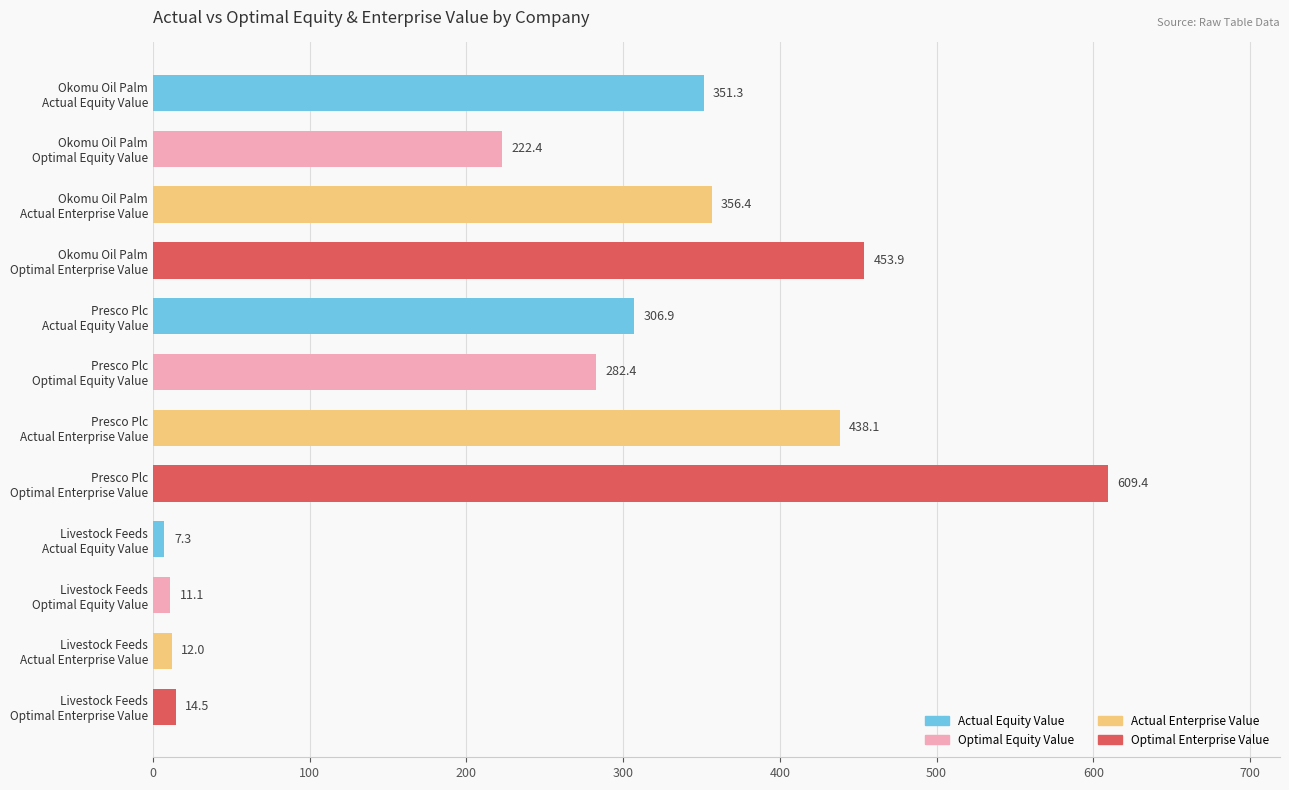

What is the greatest value displayed?

609.4